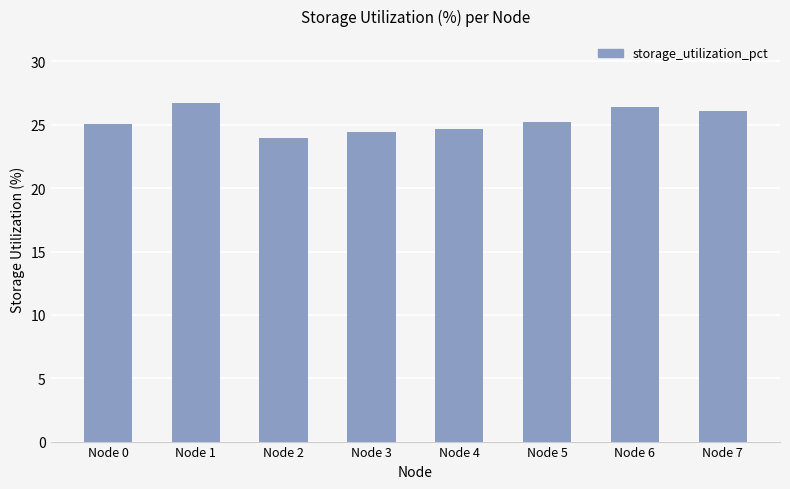

What is the difference between the values at Node 6 and Node 0?

1.3